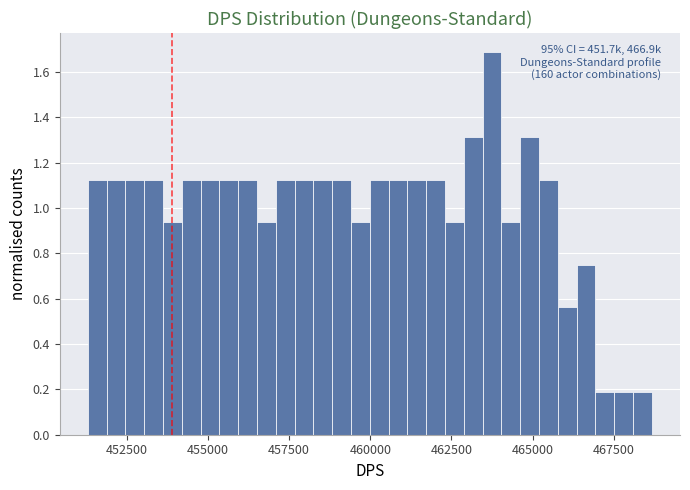

Read against the x-axis, roughly where is the centre of the tallest bar?

464000